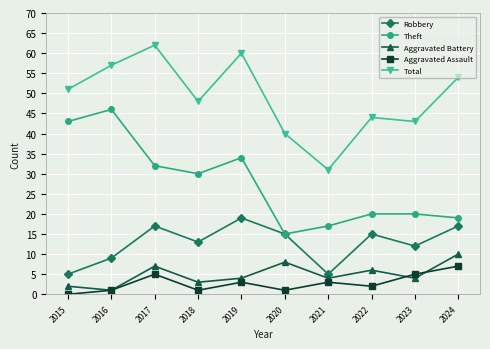

What is the greatest value displayed?

62